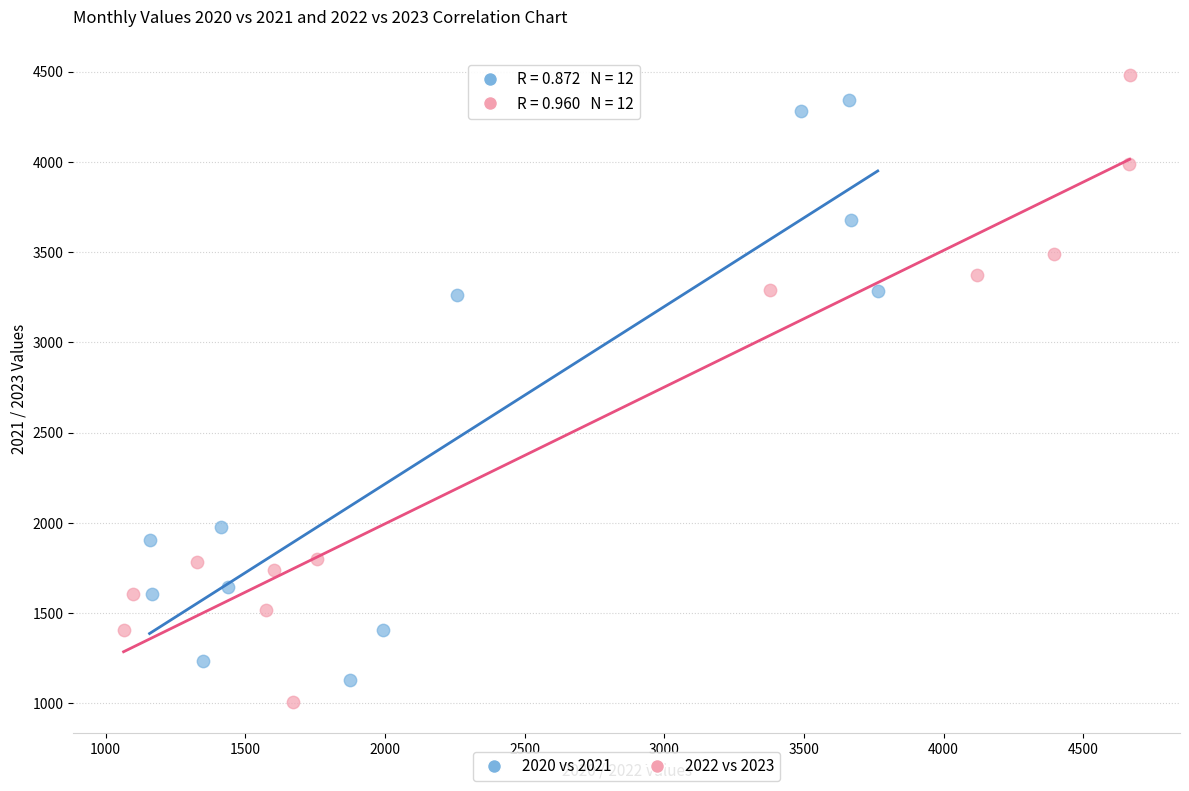

Which series reaches the minimum Y coordinate?

2022 vs 2023